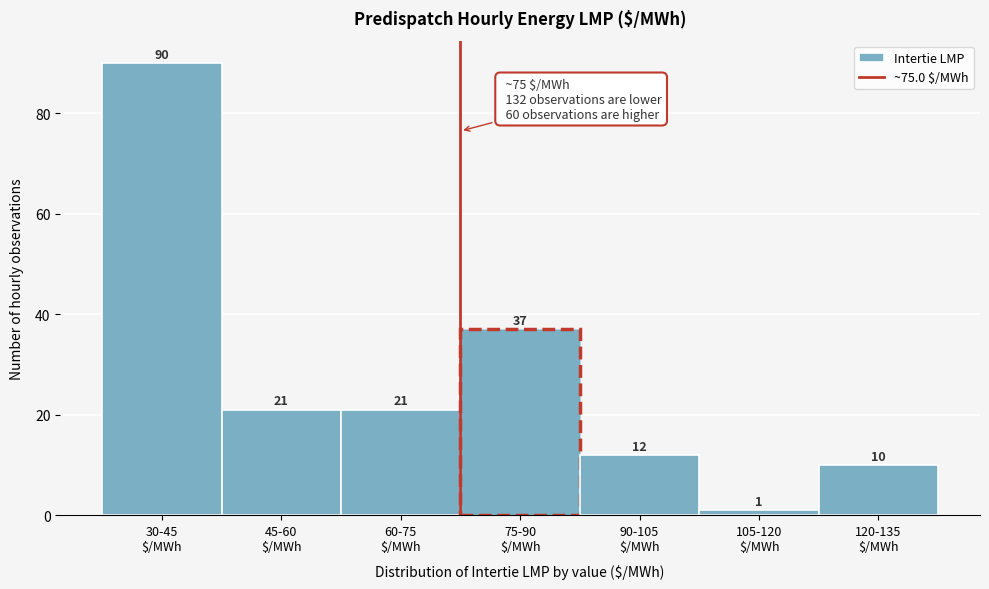

Reading right to left, what are all the values shown in this chart?

10	1	12	37	21	21	90